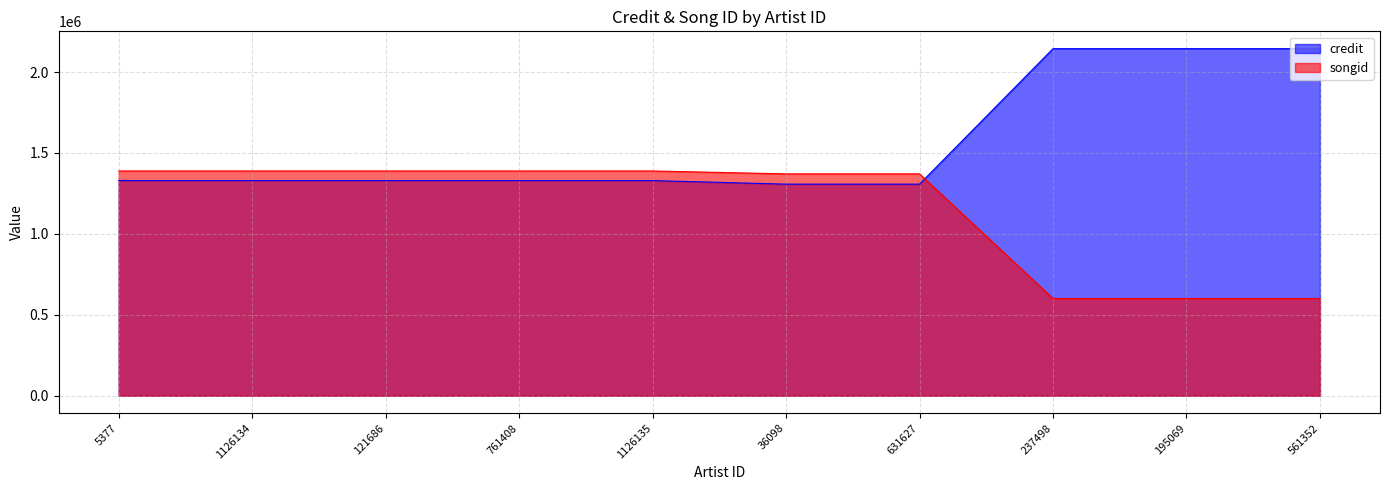

What is the average value of the songid series?

1148566